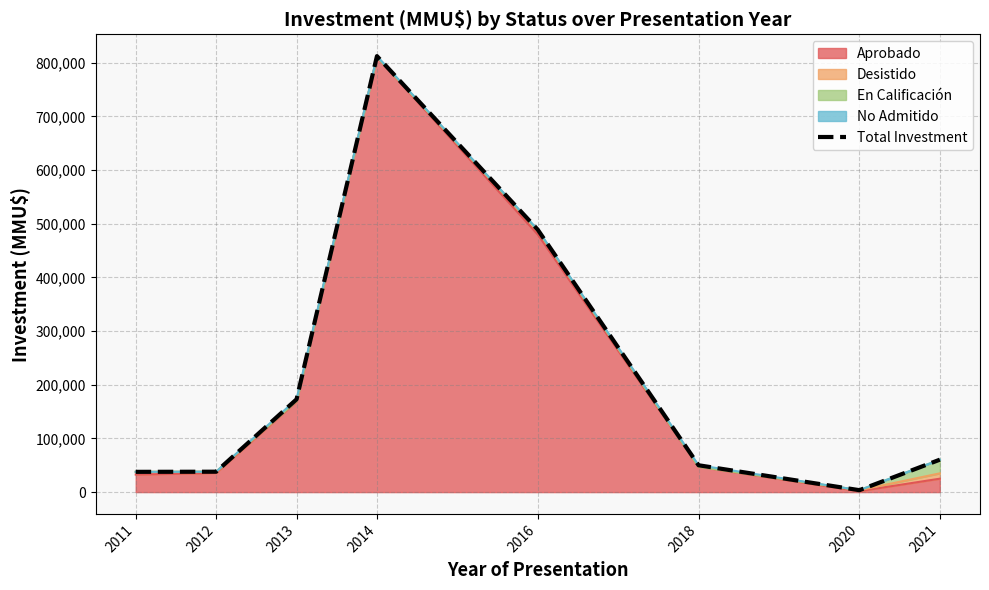

What is the sum of all values?

1664012